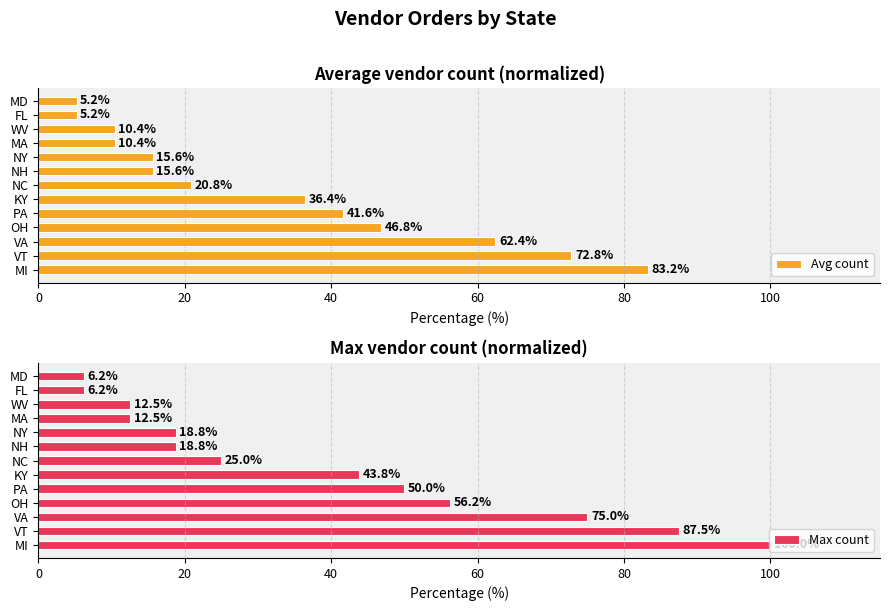

How many values in the Max count series exceed 25?

6